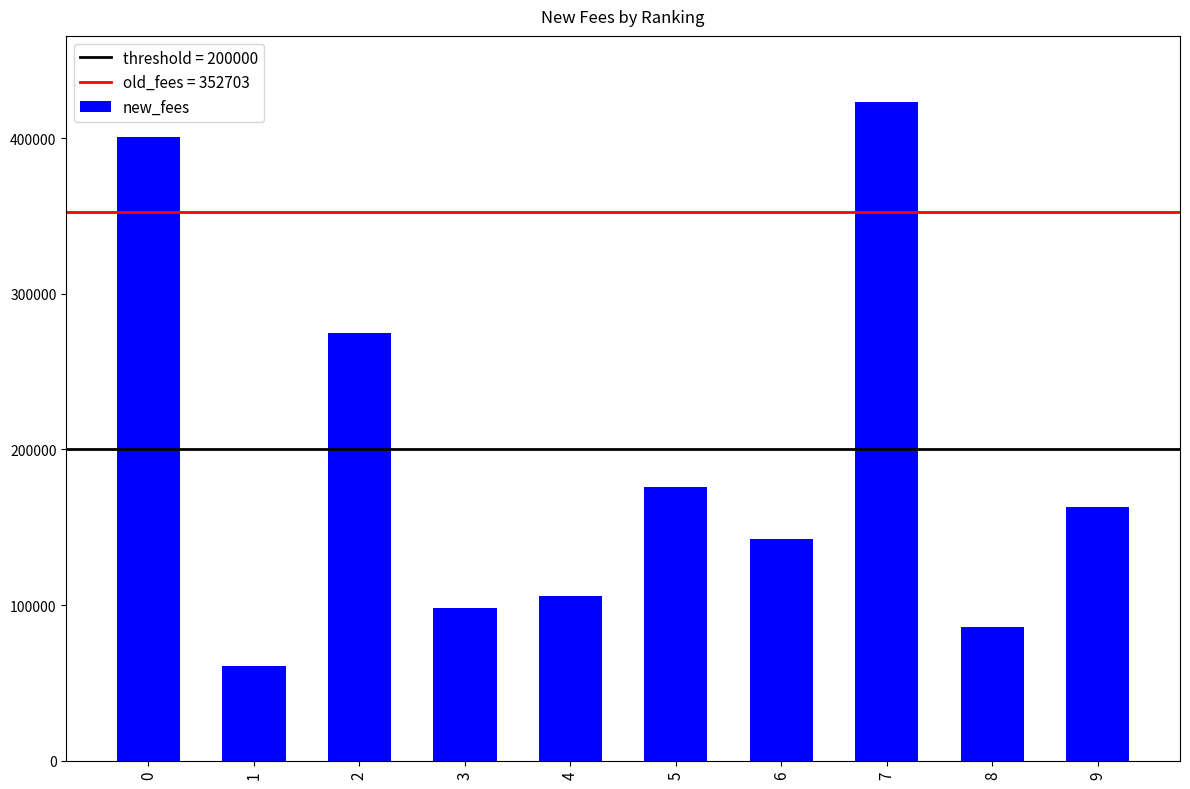

Read the value at 6, to the nearest 100.

142700